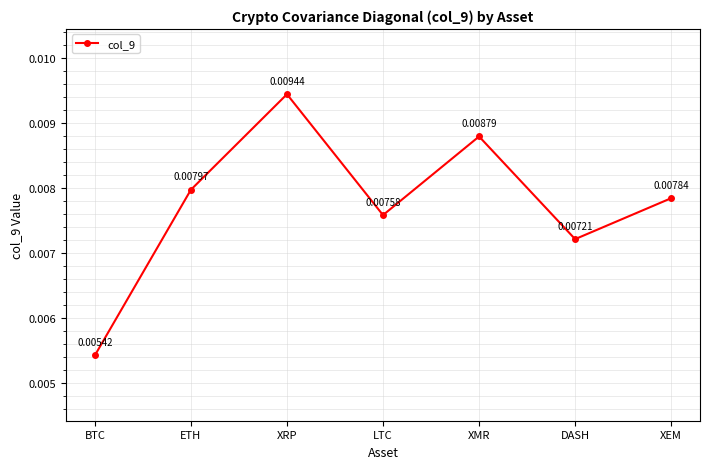

How many lines are shown in the chart?

1